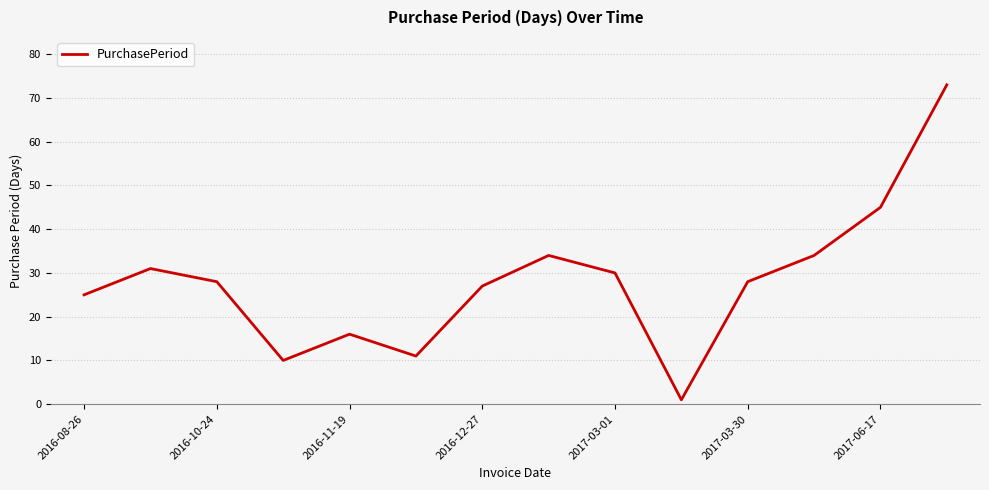

What is the greatest value displayed?

73